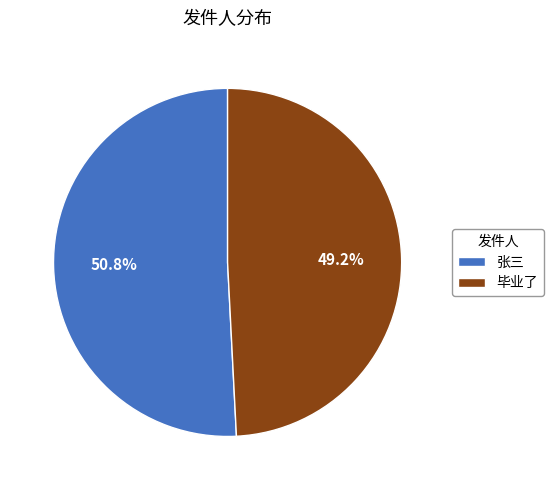

What is the majority slice?

张三